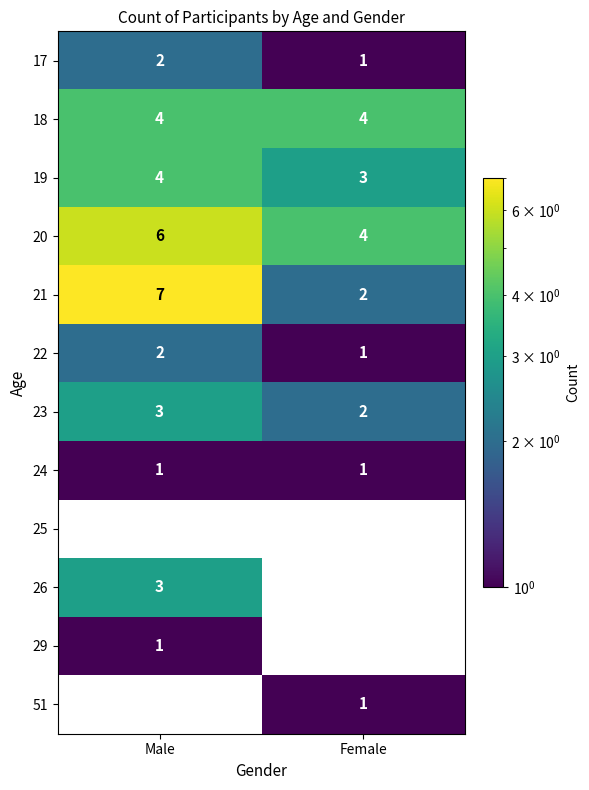

Which category has the lowest value in the 21 series?

Female